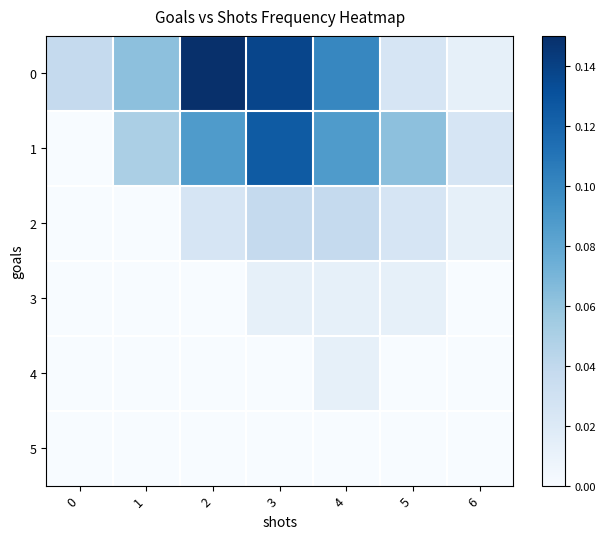

At which category is the sum across all series the highest?

3